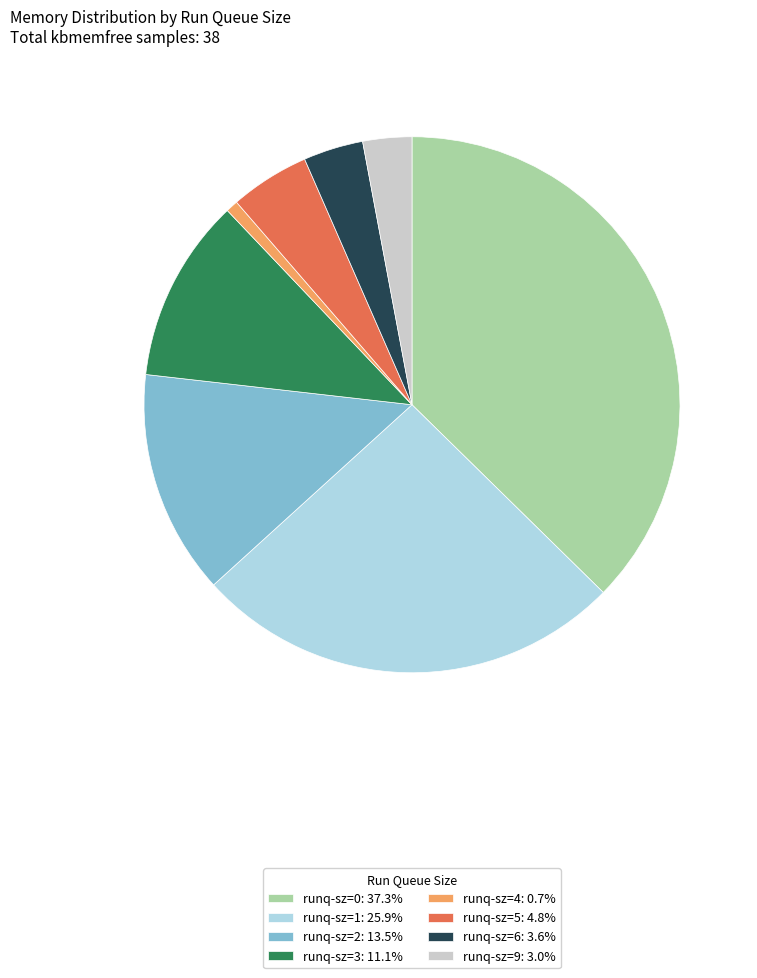

Is there a majority slice in this chart?

No